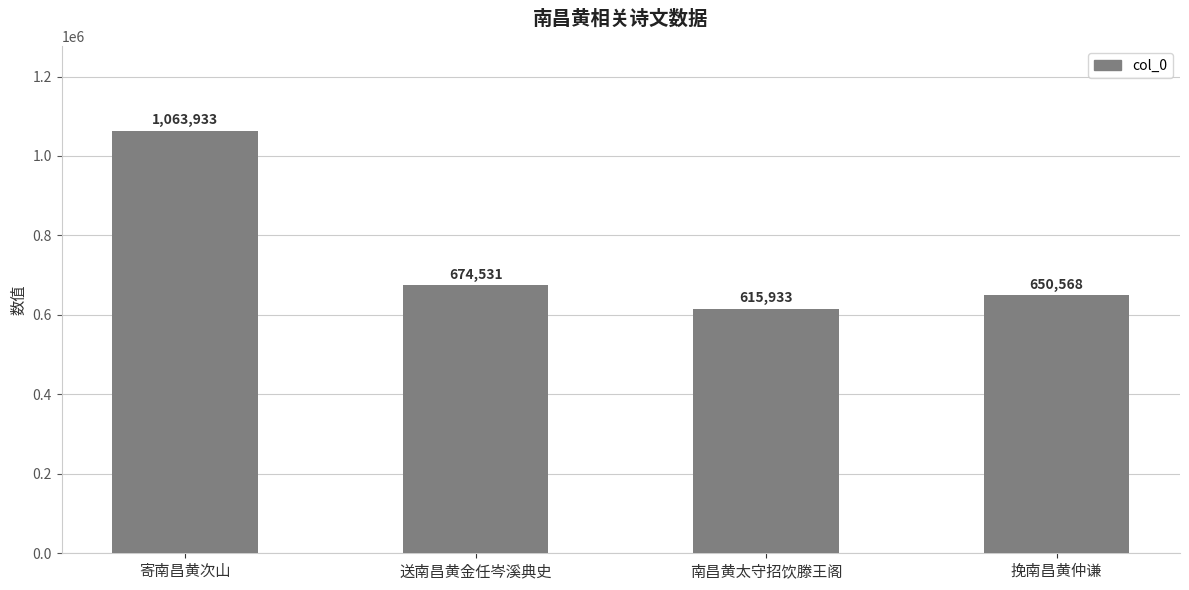

What is the maximum value shown in the chart?

1063933